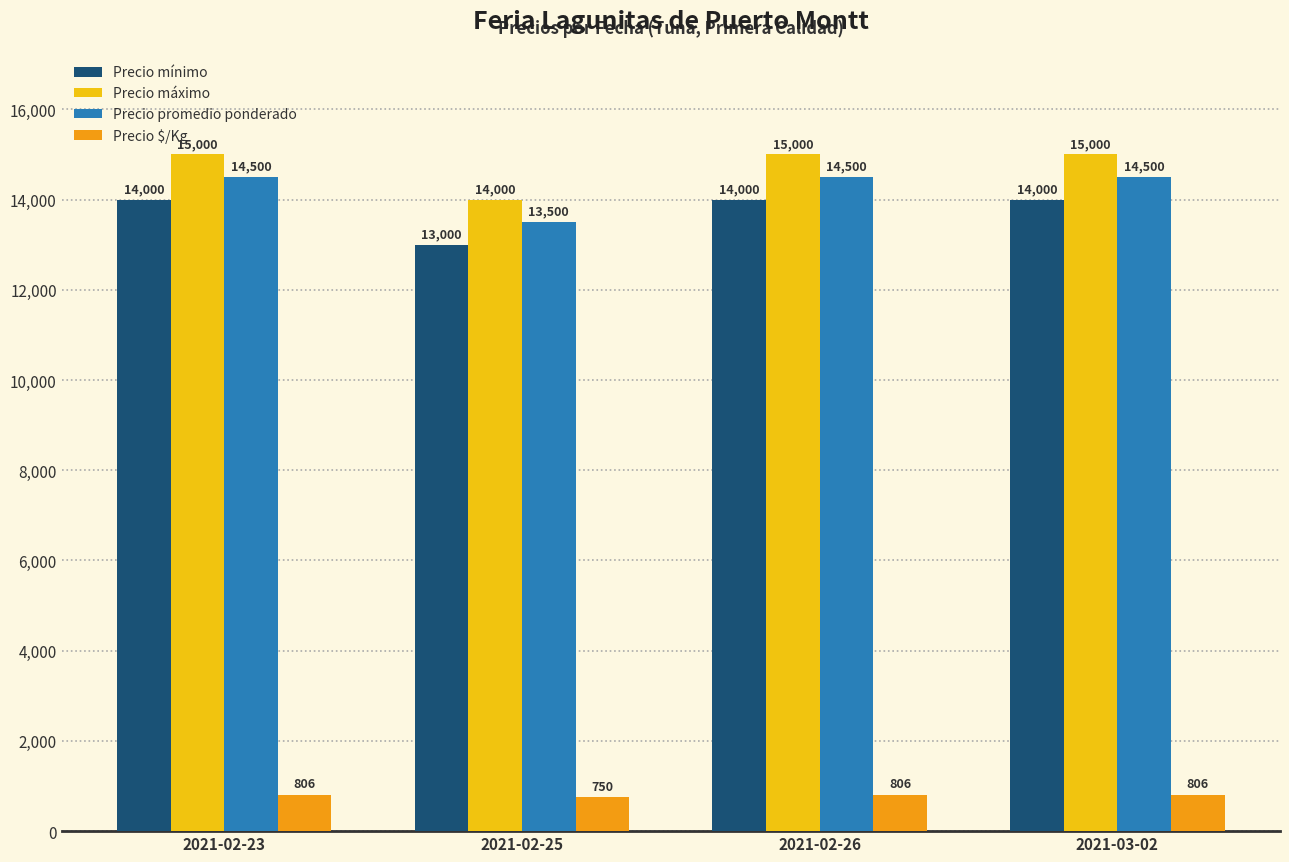

Reading left to right, extract all data points from this chart.

Precio mínimo: 14000	13000	14000	14000
Precio máximo: 15000	14000	15000	15000
Precio promedio ponderado: 14500	13500	14500	14500
Precio $/Kg: 806	750	806	806